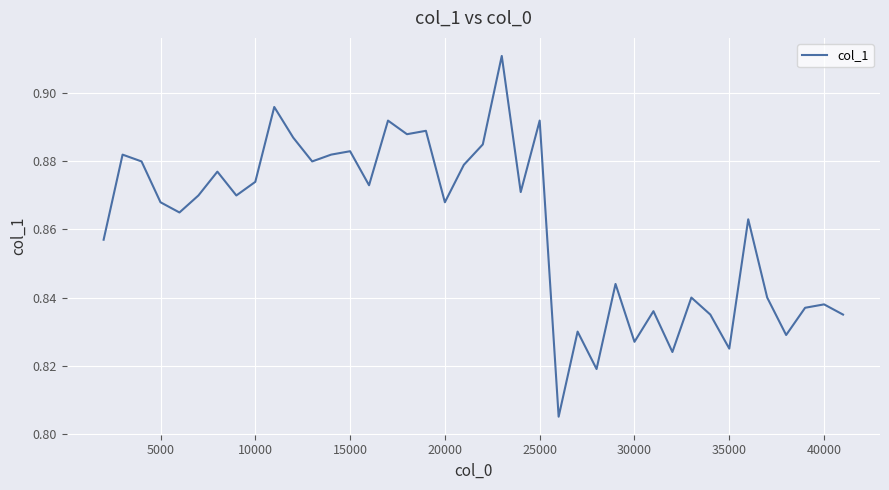

How many lines are shown in the chart?

1